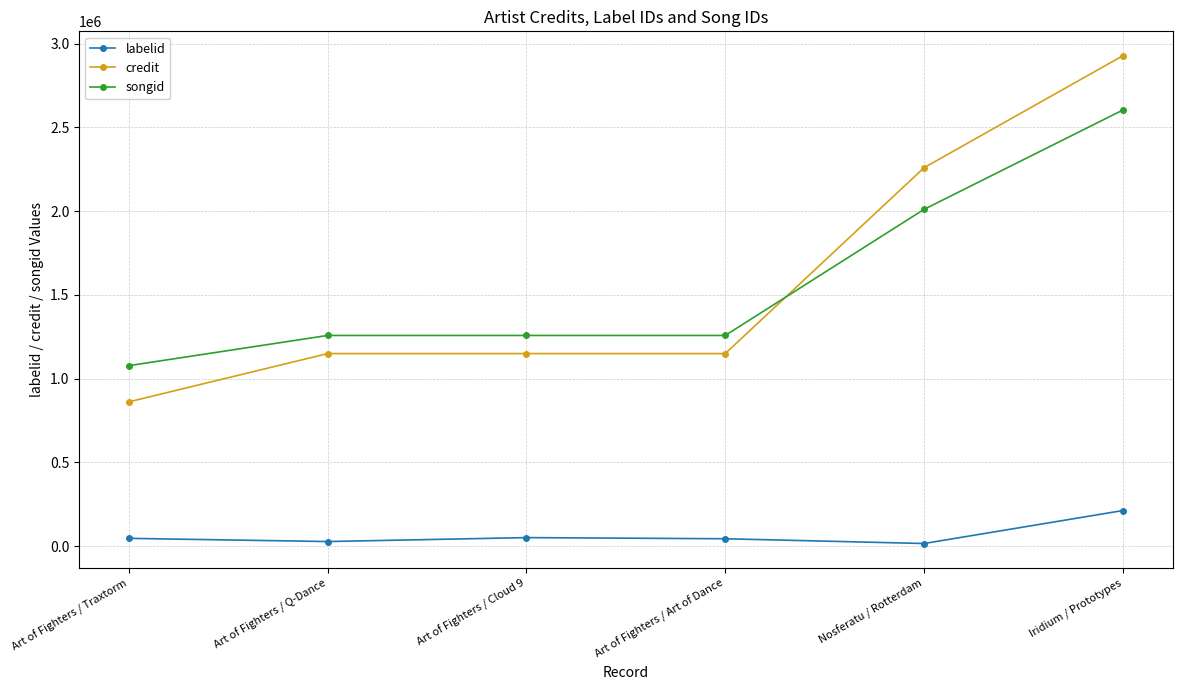

Which series has the widest spread of values?

credit